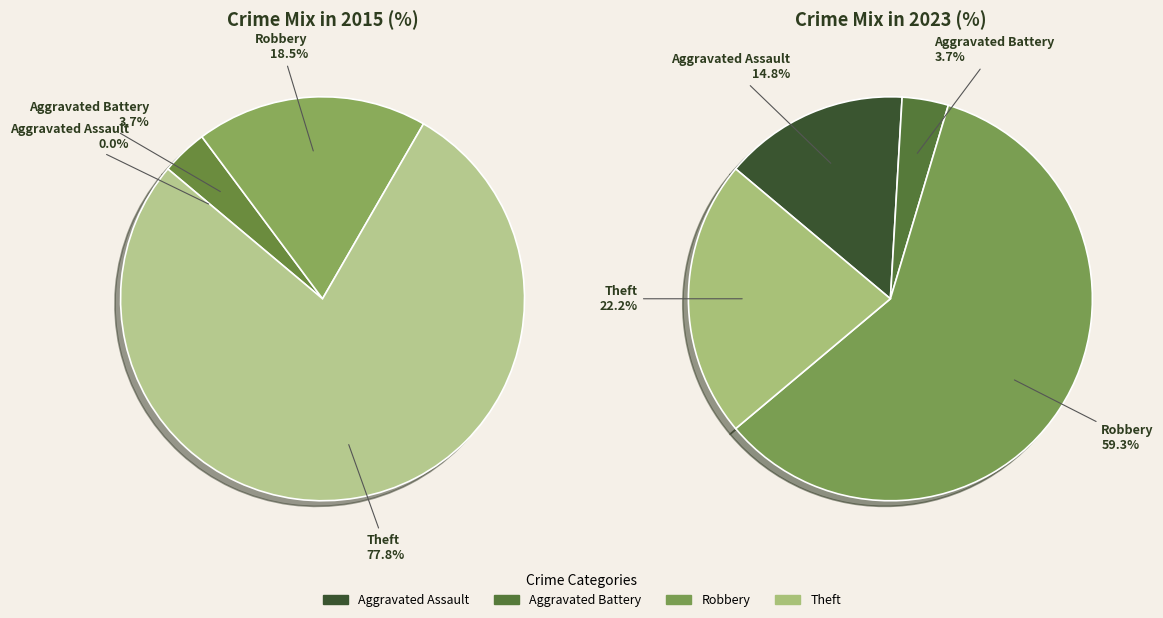

What portion of the pie excludes values_2015?

100.0%